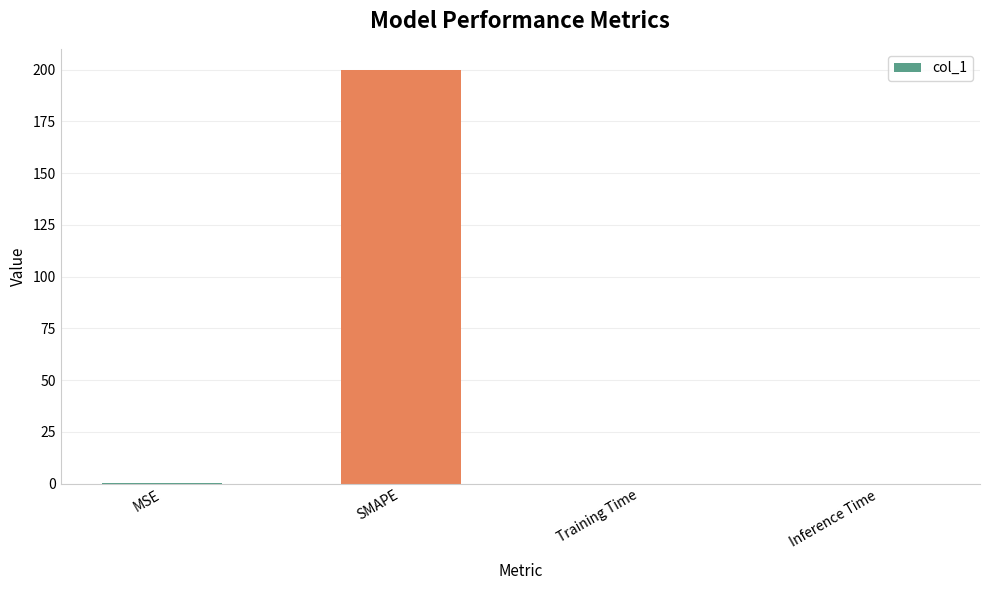

What is the sum of all values?

200.4